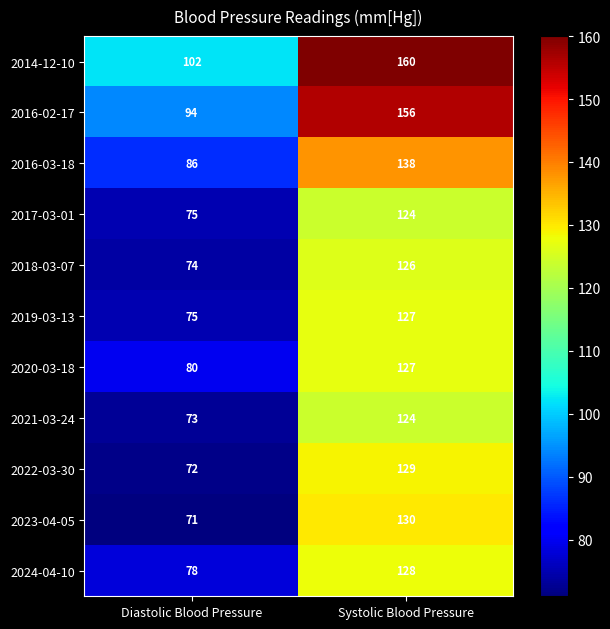

What is the approximate value of 2018-03-07 at Diastolic Blood Pressure, to the nearest 10?

70